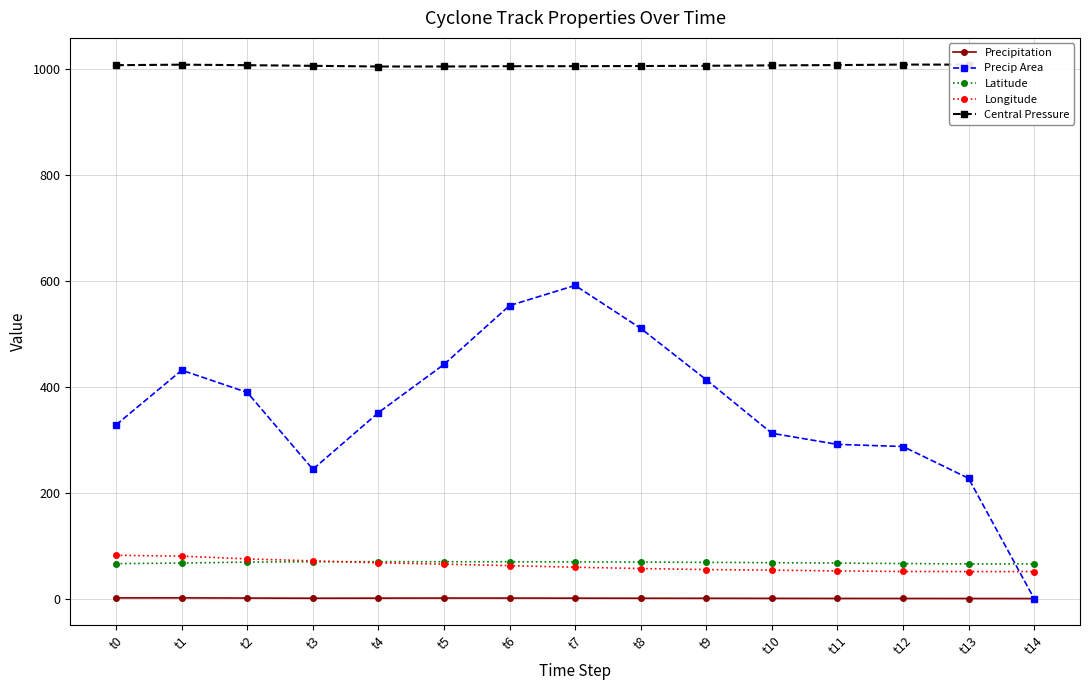

In Central Pressure, how many points are higher than both neighbors (excluding endpoints)?

2